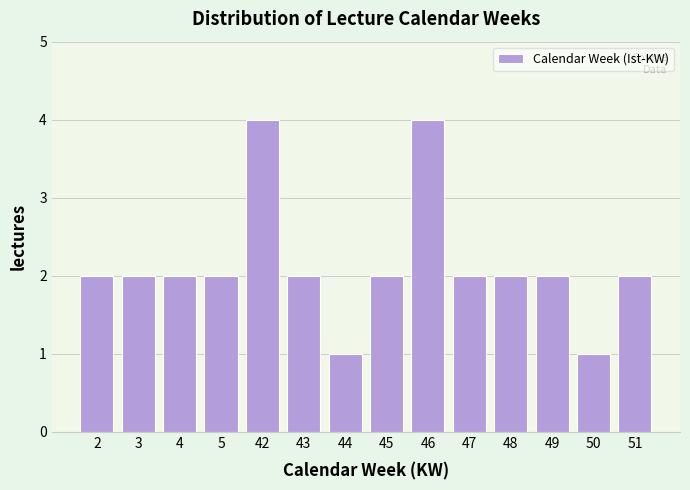

Reading left to right, list all the values displayed in this chart.

2=2	3=2	4=2	5=2	42=4	43=2	44=1	45=2	46=4	47=2	48=2	49=2	50=1	51=2